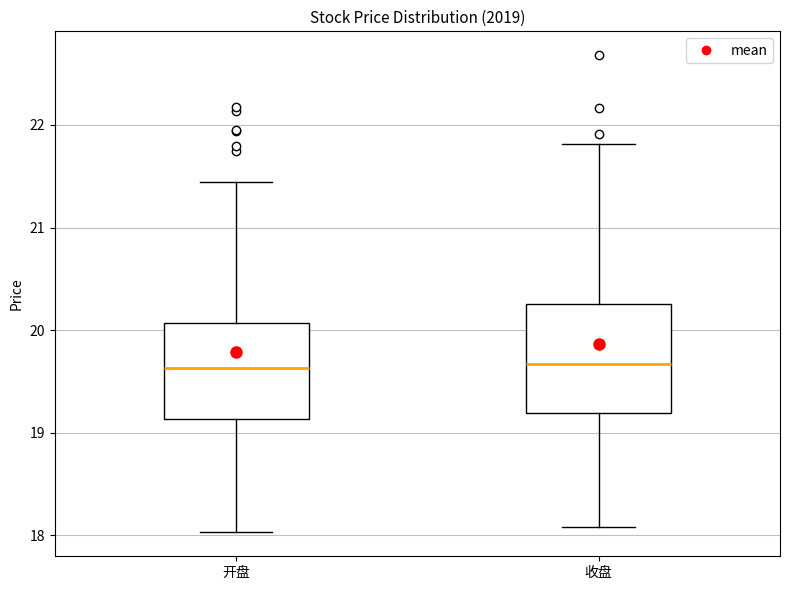

Reading left to right, transcribe this box plot: for each box, give where its median line is, the range the box spans, and where its two whiskers end, as read against the y-axis. The values are not printed on the chart, so give them approximately, as read against the axis.

开盘: median 19.6, box 19.1 to 20.1, whiskers 18.0 to 21.4
收盘: median 19.7, box 19.2 to 20.3, whiskers 18.1 to 21.8